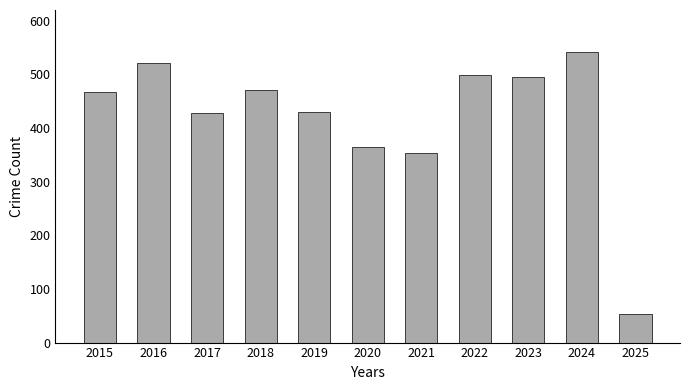

What is the change in value from 2017 to 2023?

+67